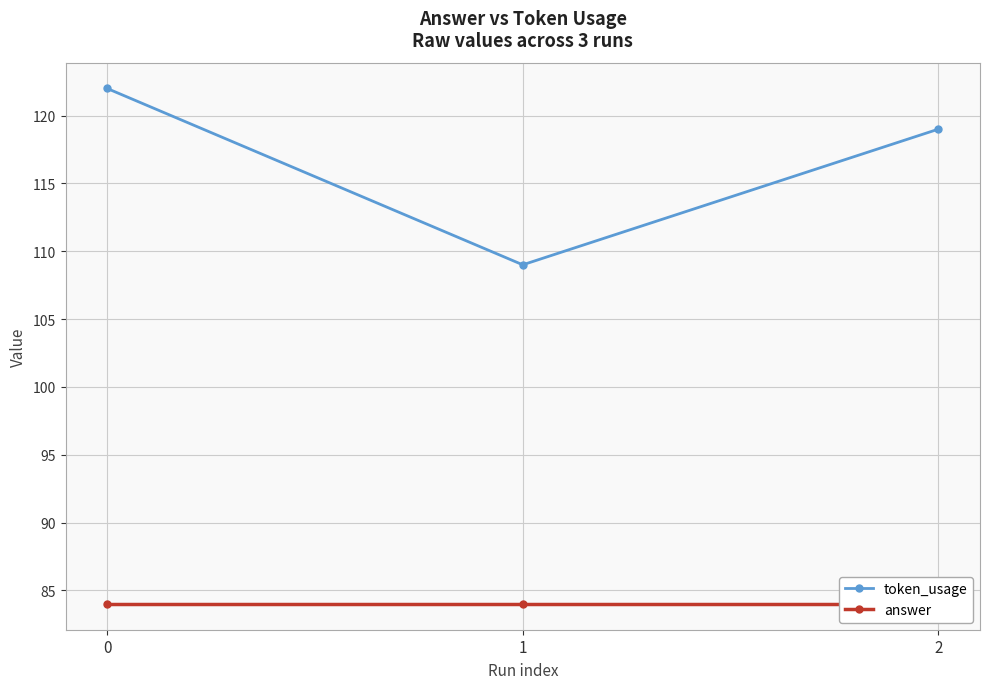

The value of token_usage at 2 is 188. True or false?

False